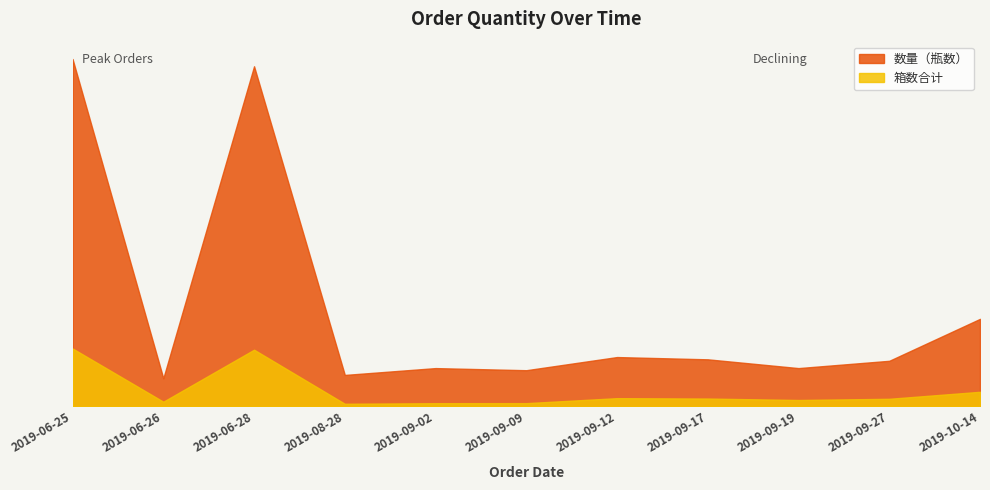

What position from the right is 2019-06-25?

11